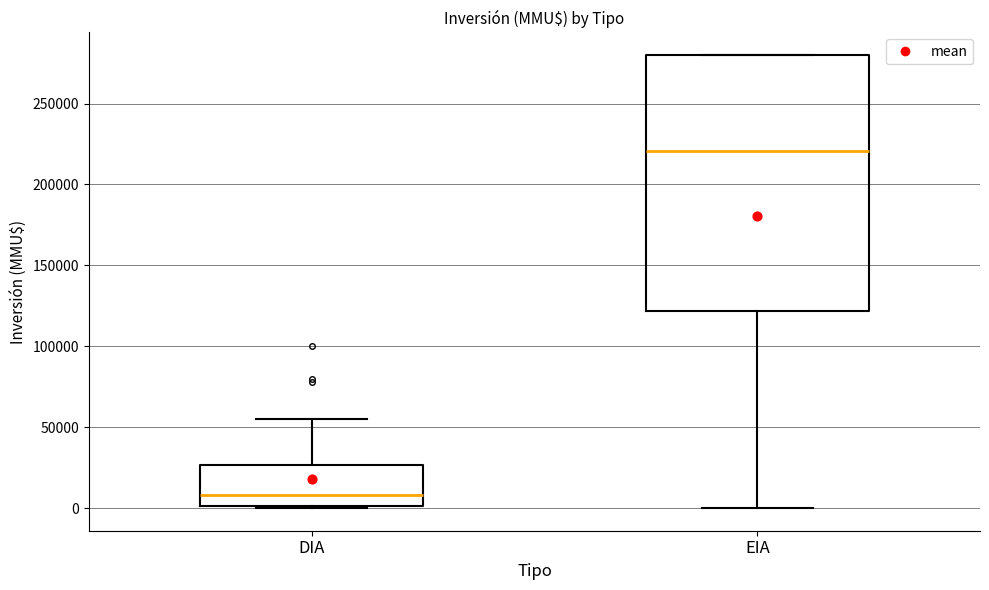

Reading left to right, read every box against the y-axis: the position of its median line, the range the box covers, and the ends of its whiskers. The values are not printed on the chart, so give them approximately, as read against the axis.

DIA: median 10000, box 0 to 25000, whiskers 0 to 55000
EIA: median 220000, box 120000 to 280000, whiskers 0 to 280000